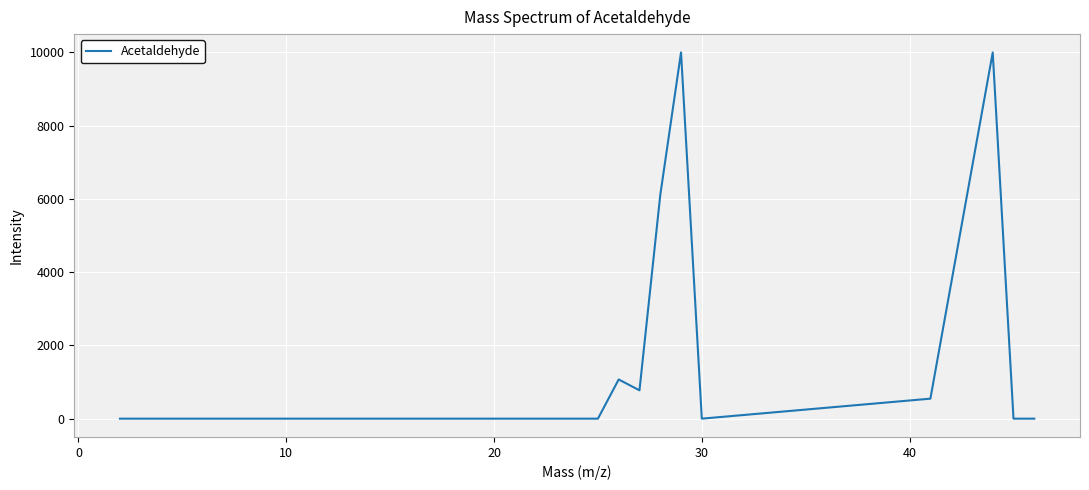

What is the maximum value shown in the chart?

9999